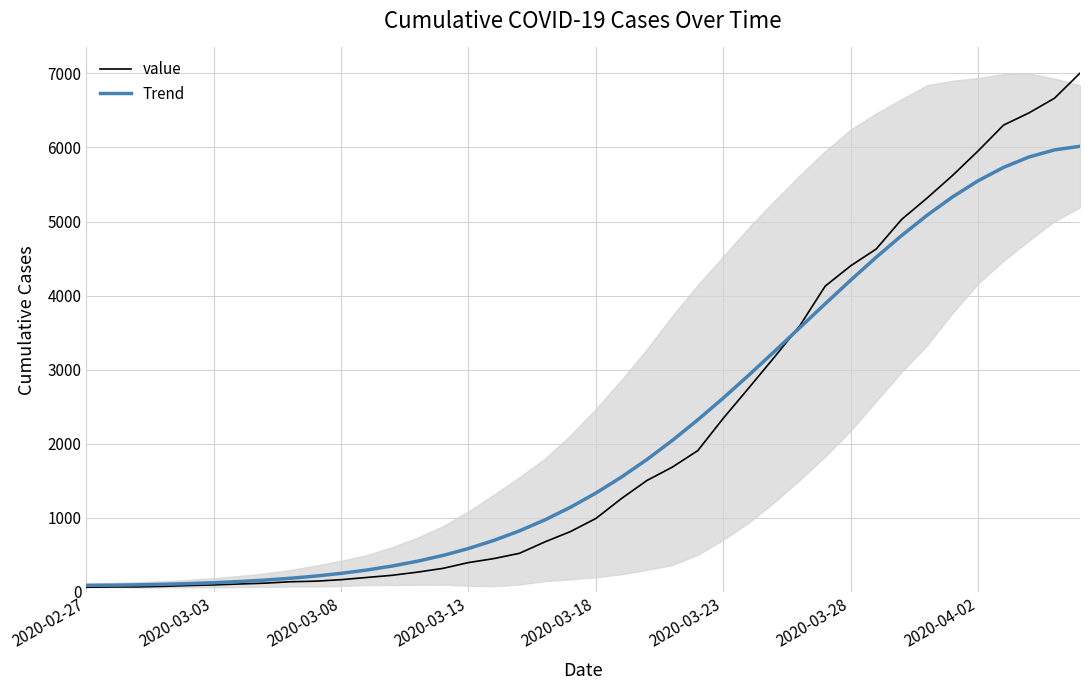

How many distinct data groups are displayed?

2